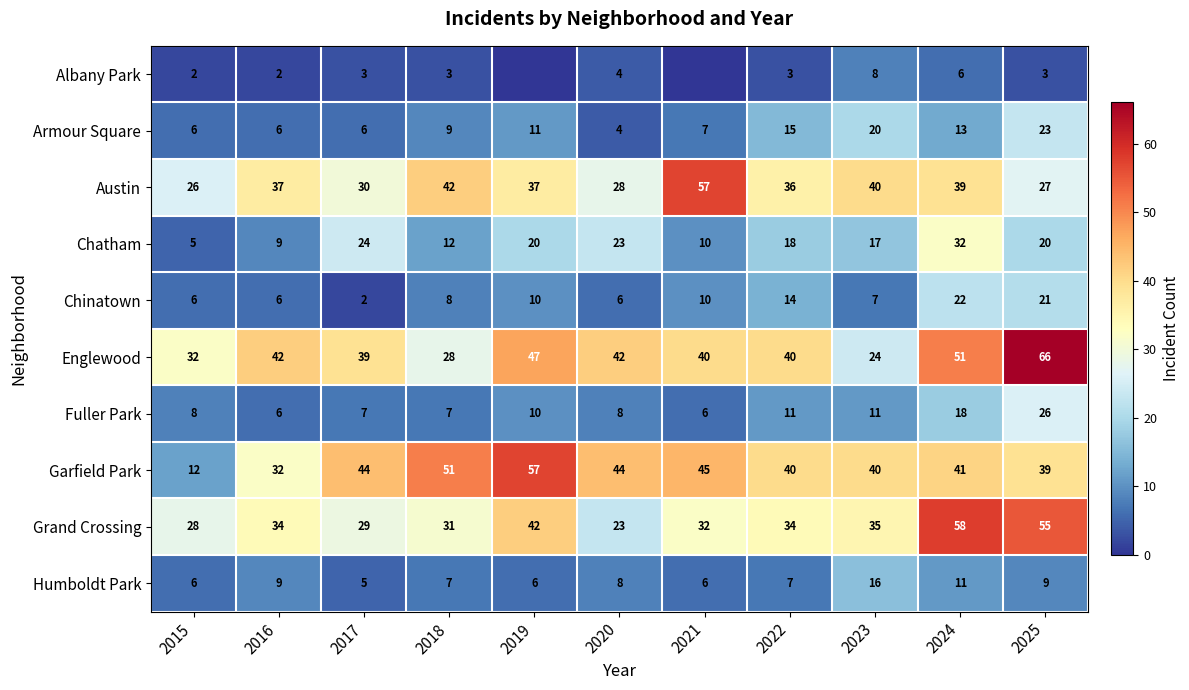

How many categories are shown in the chart?

11